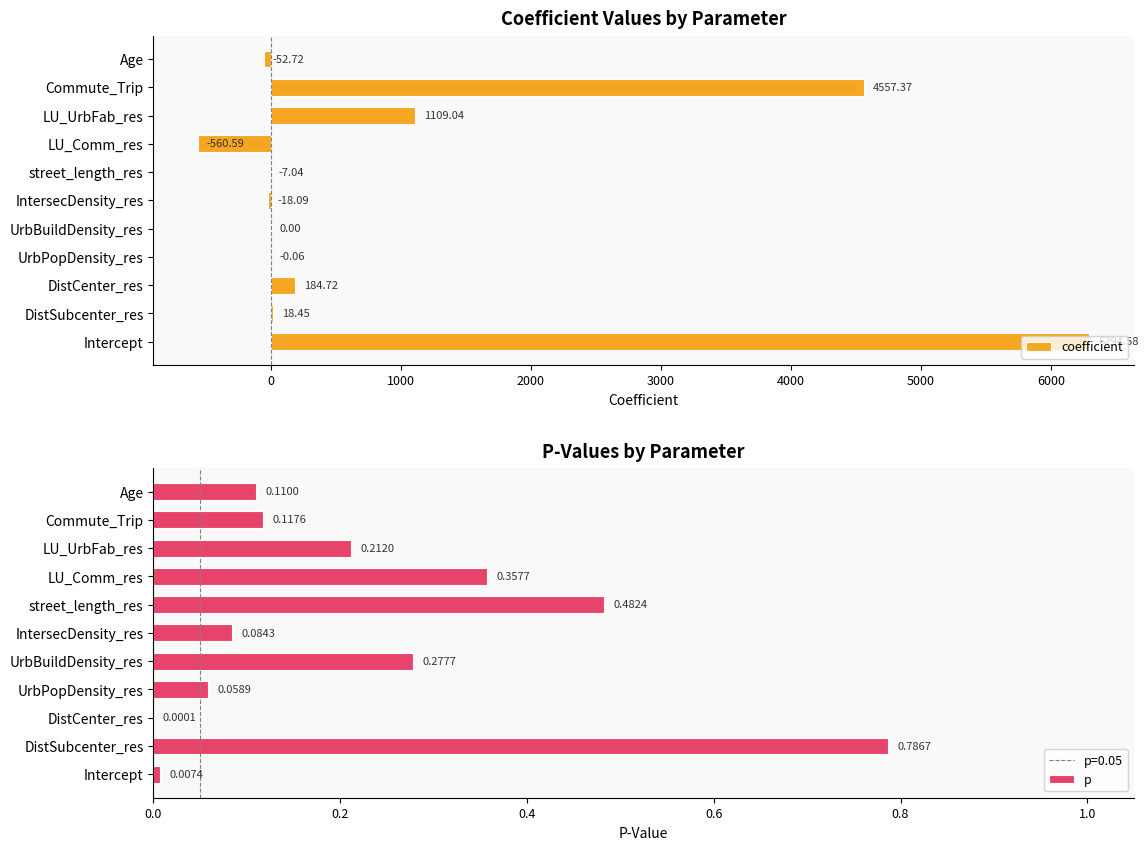

At which label is coefficient closest to 2866?

Commute_Trip